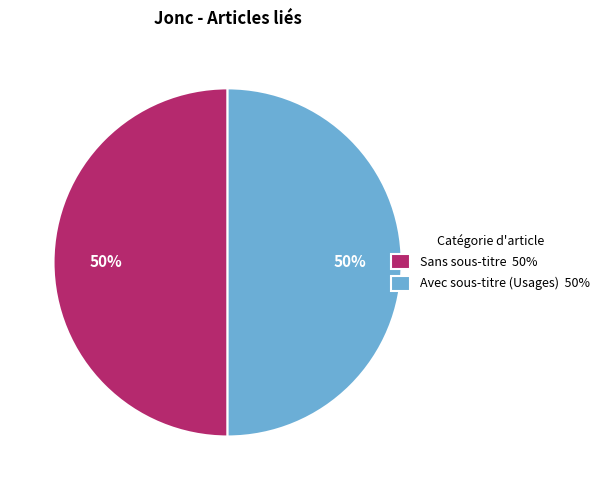

What is the ratio of the value at Avec sous-titre (Usages) 50% to the value at Sans sous-titre 50%?

1.0